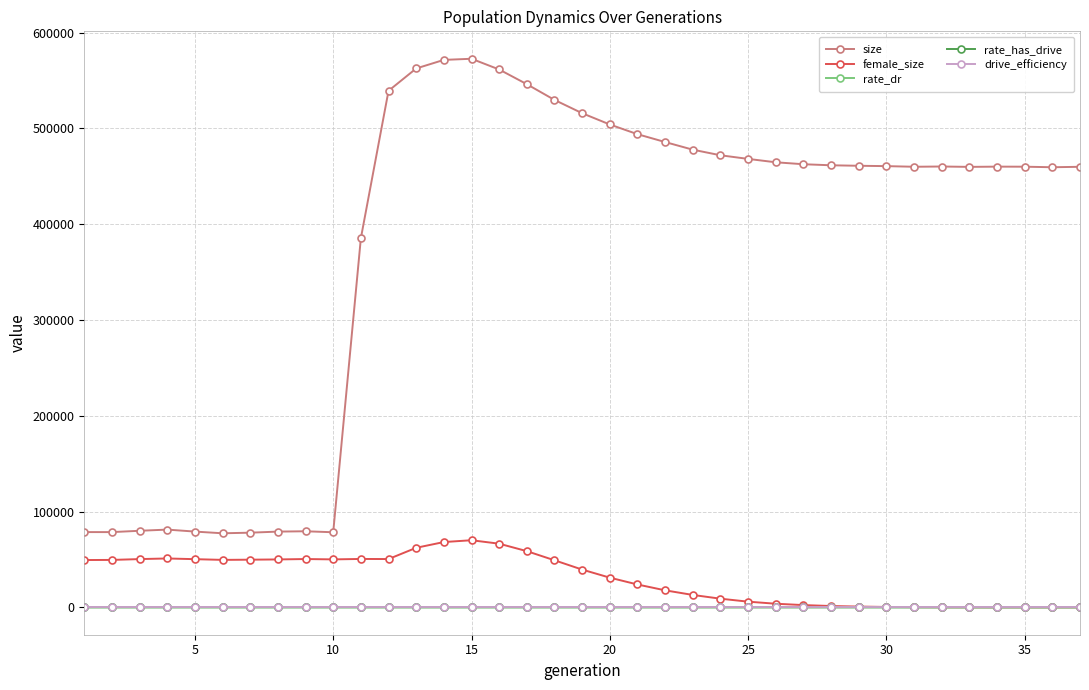

How many lines are shown in the chart?

5